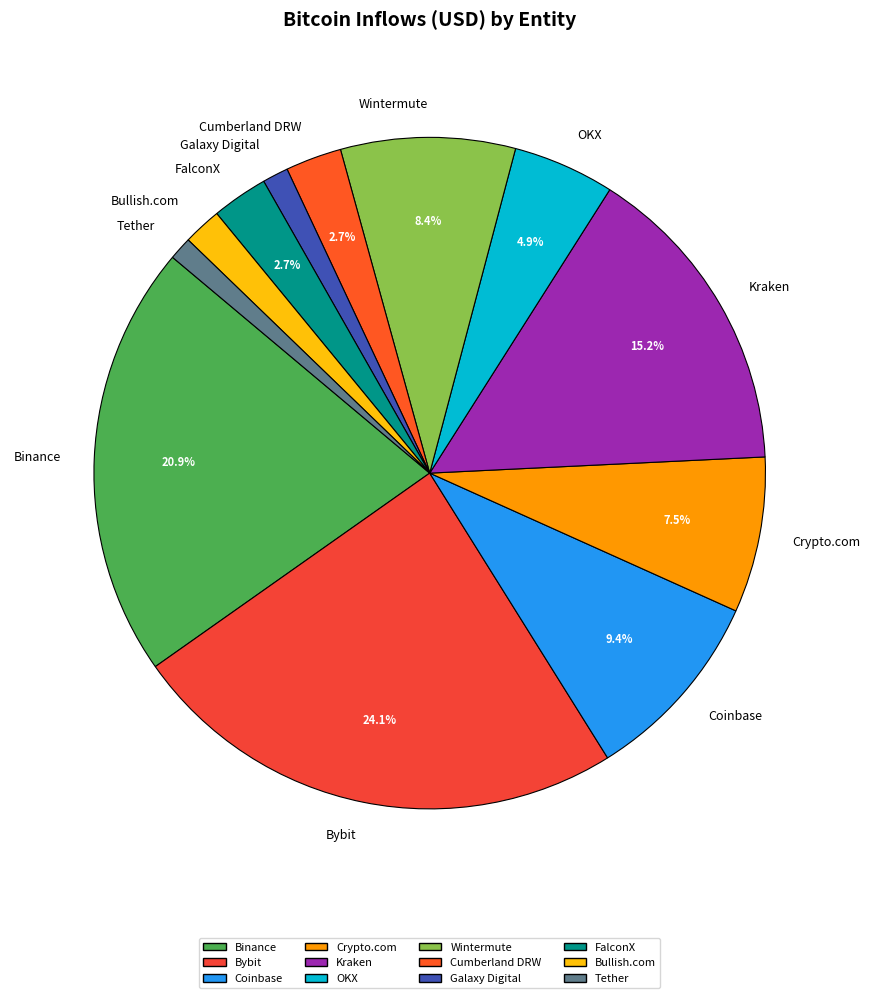

Is it true that Bullish.com is 8% of the pie?

False